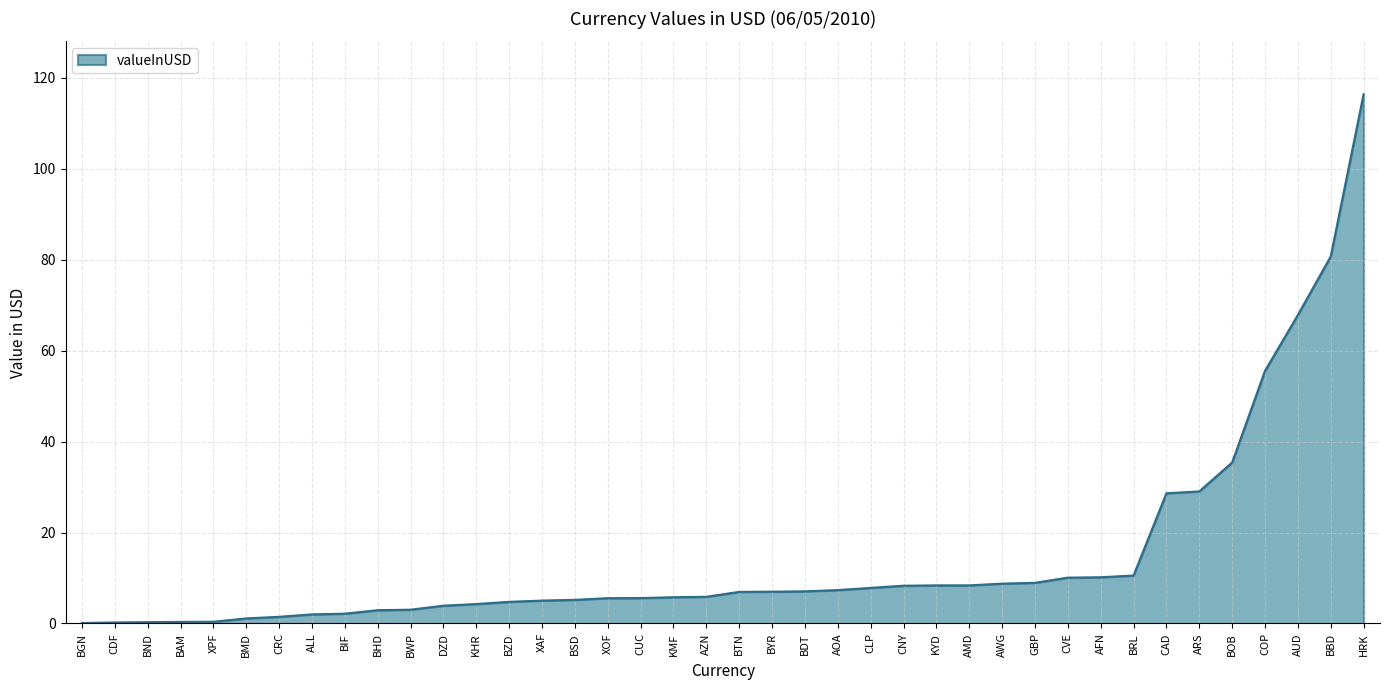

The value at AZN is 5.9. True or false?

True